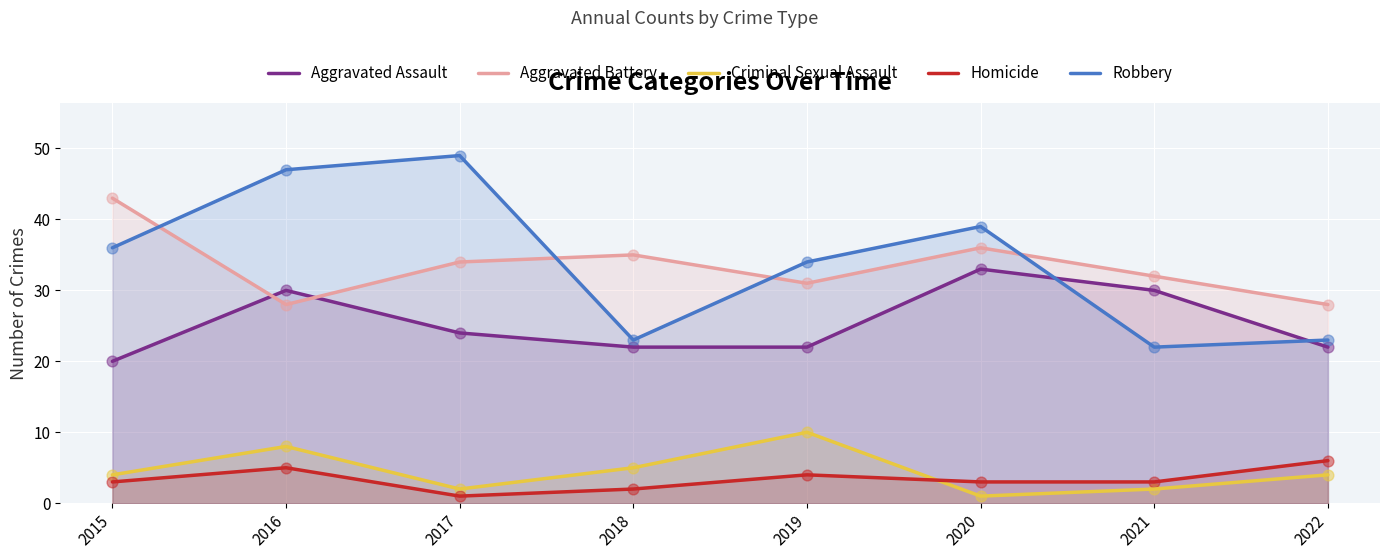

Which series reaches the minimum Y coordinate?

Criminal Sexual Assault